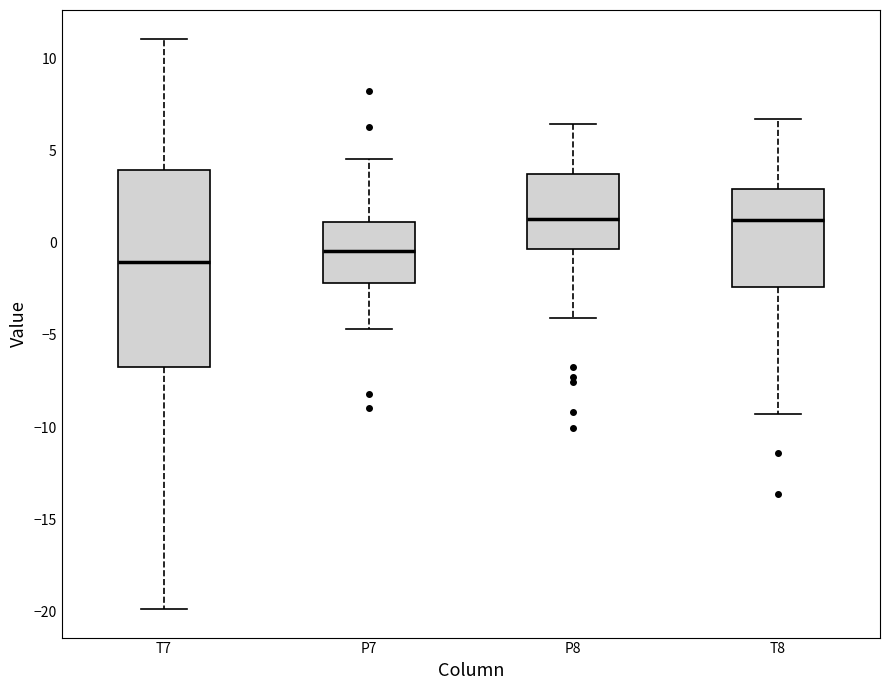

Comparing the boxes themselves (not the whiskers), which one is the tallest?

T7